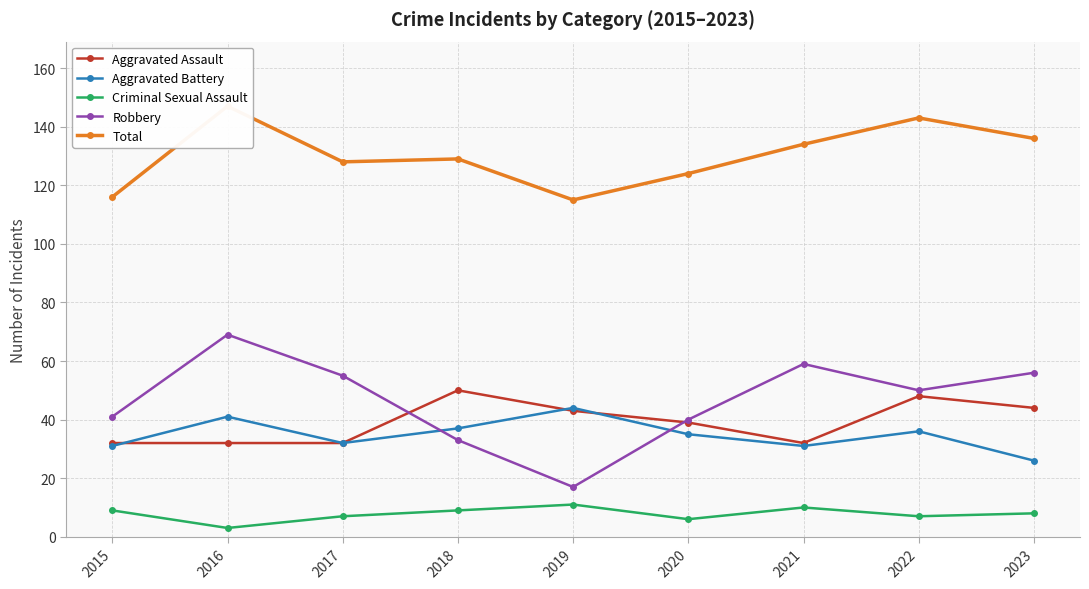

List the labels in order of Aggravated Assault value, smallest first.

2015, 2016, 2017, 2021, 2020, 2019, 2023, 2022, 2018